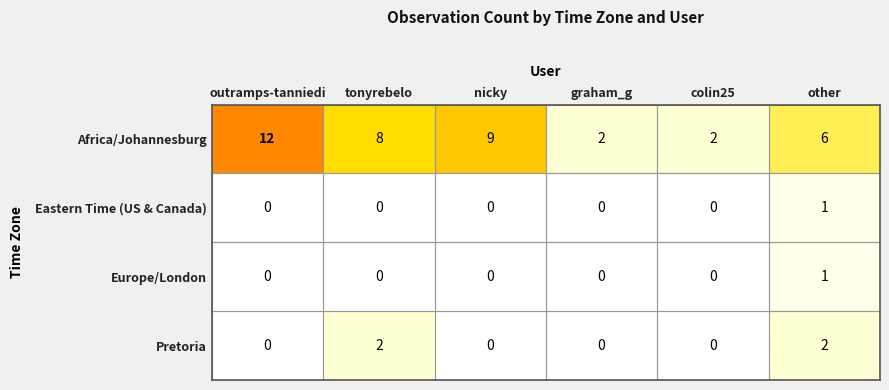

At which label does Africa/Johannesburg first exceed 8?

outramps-tanniedi